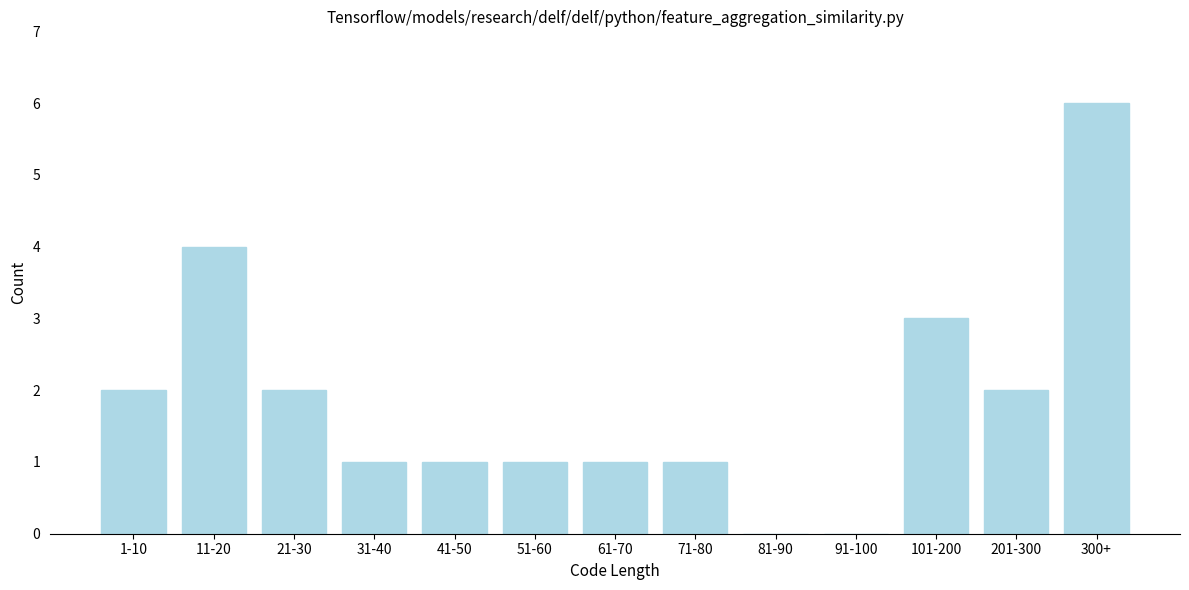

Reading left to right, extract all data points from this chart.

1-10=2	11-20=4	21-30=2	31-40=1	41-50=1	51-60=1	61-70=1	71-80=1	81-90=0	91-100=0	101-200=3	201-300=2	300+=6